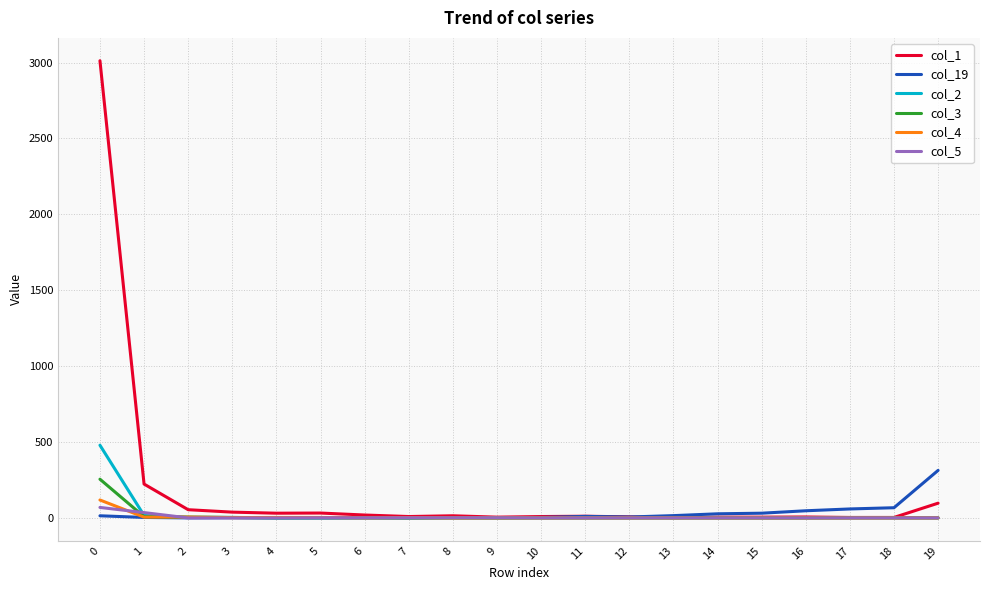

The value of col_19 at 18 is 67. True or false?

True